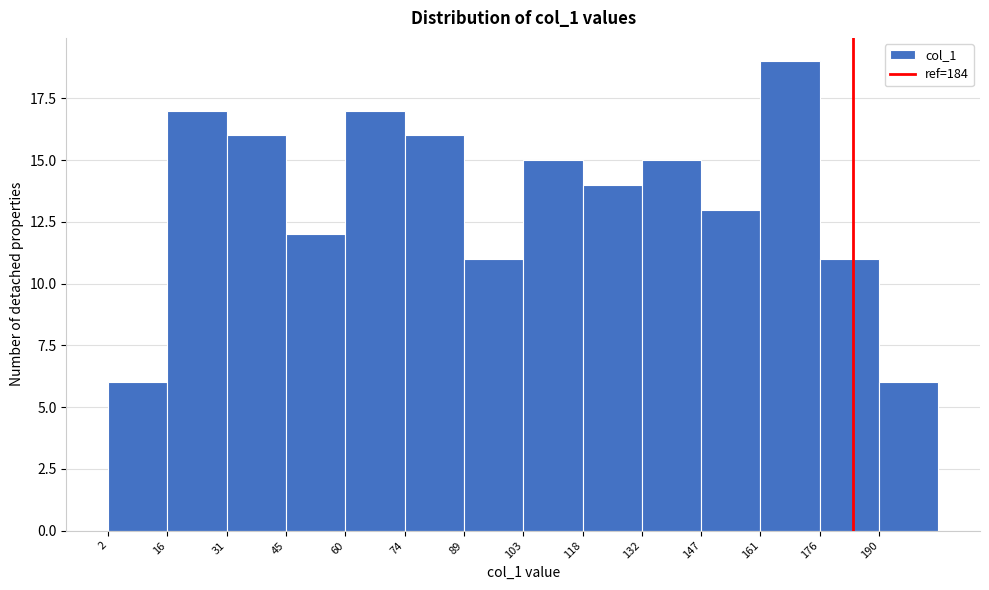

What is the height of the bar covering 2.0 to 16.5 on the x-axis? Neither the bar edges nor the heights are printed on the chart, so give them approximately, as read against the axes.

6